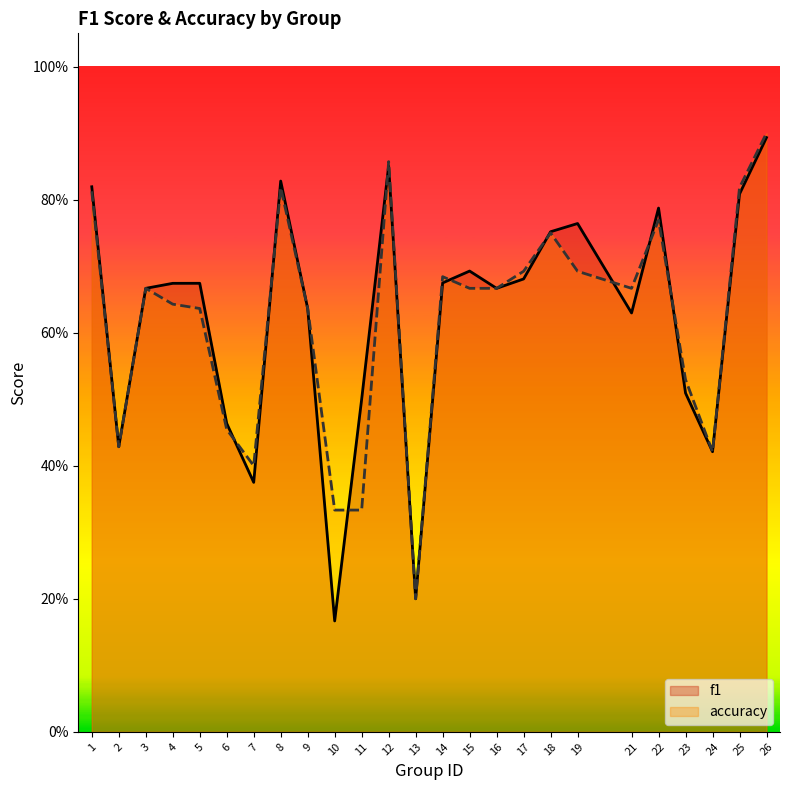

What is the value of the f1 point at the 21st from the left?

0.8